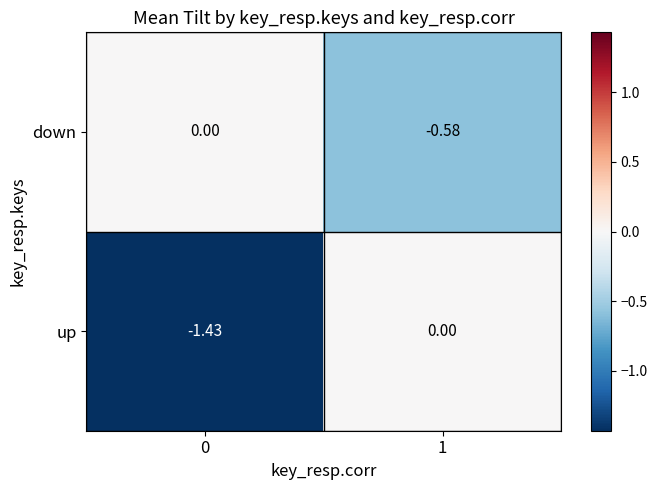

Which series has the largest total across all categories?

down